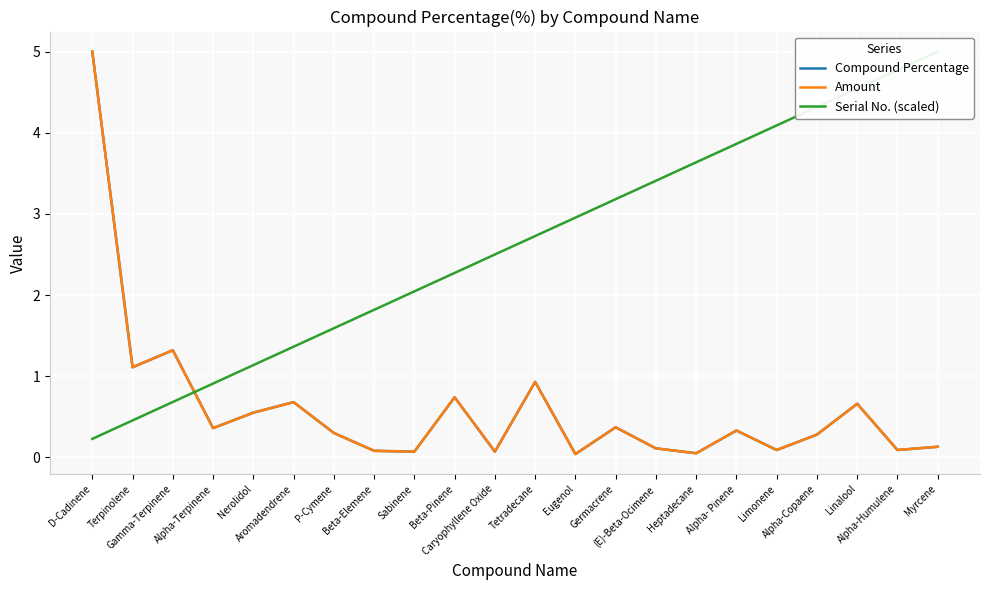

At which label does Compound Percentage reach its peak?

D-Cadinene